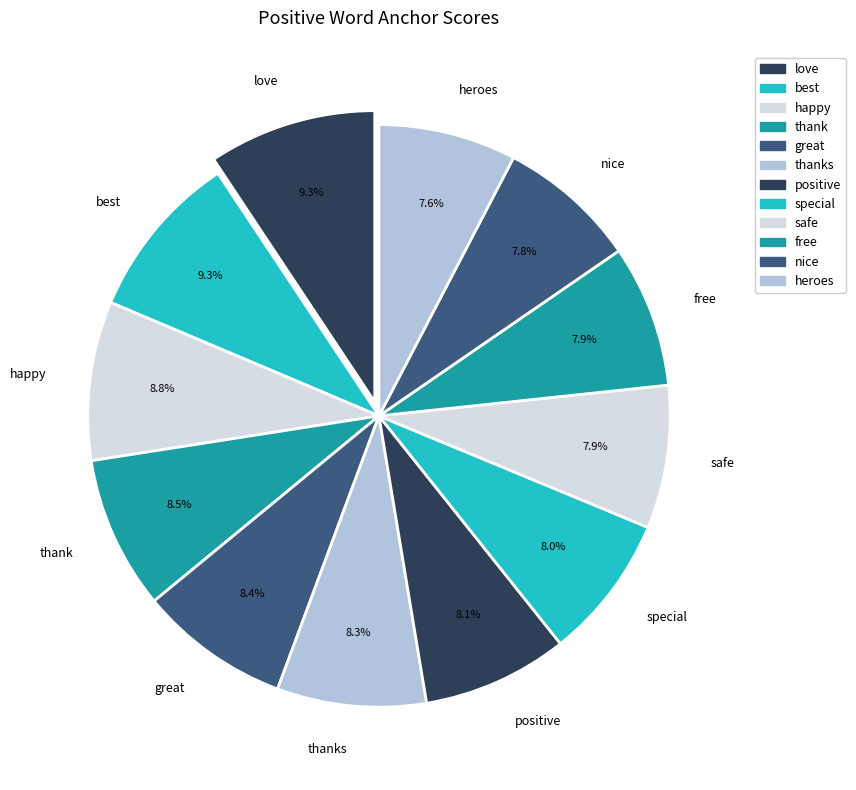

Is the sum of thanks and nice greater than half?

No